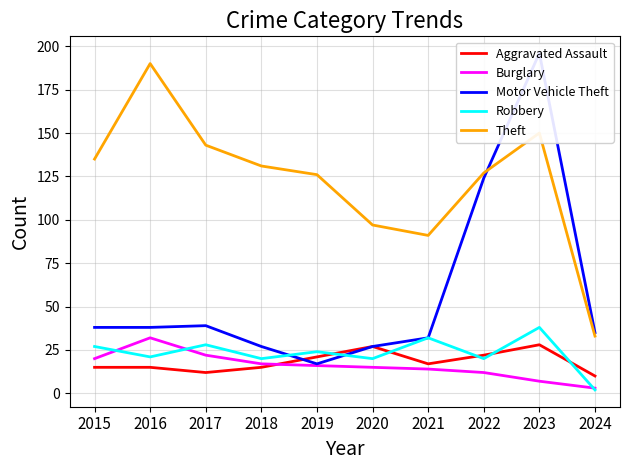

Reading left to right, what are all the values shown in this chart?

Aggravated Assault: 15	15	12	15	21	27	17	22	28	10
Burglary: 20	32	22	17	16	15	14	12	7	3
Motor Vehicle Theft: 38	38	39	27	17	27	32	124	196	35
Robbery: 27	21	28	20	24	20	32	20	38	2
Theft: 135	190	143	131	126	97	91	127	150	33